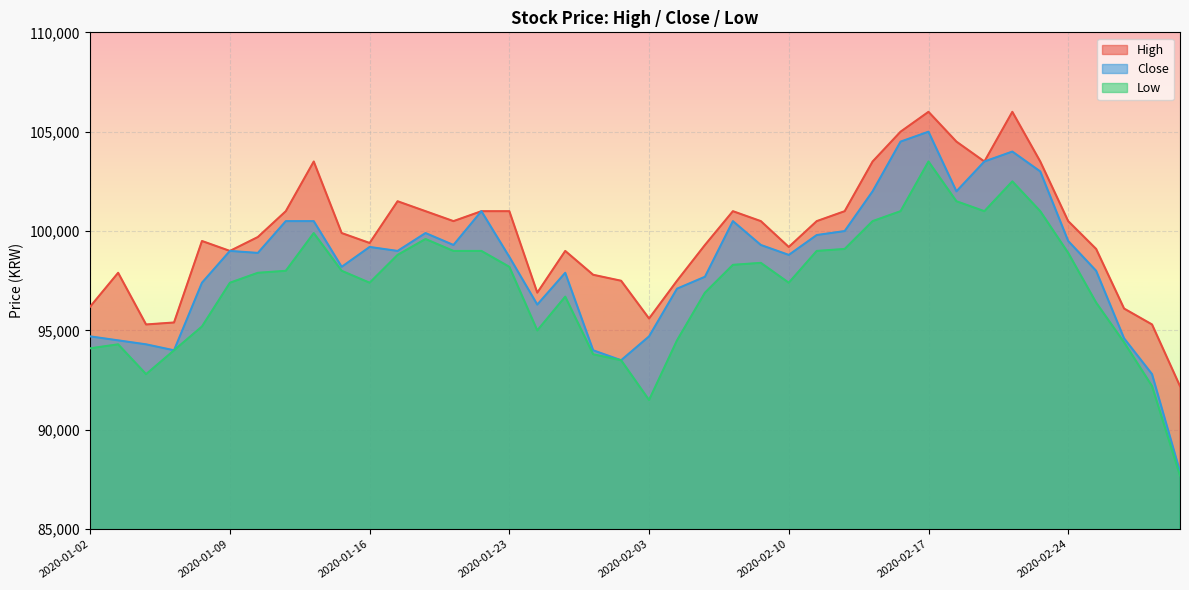

What is the label of the 1st point from the right?

2020-02-28